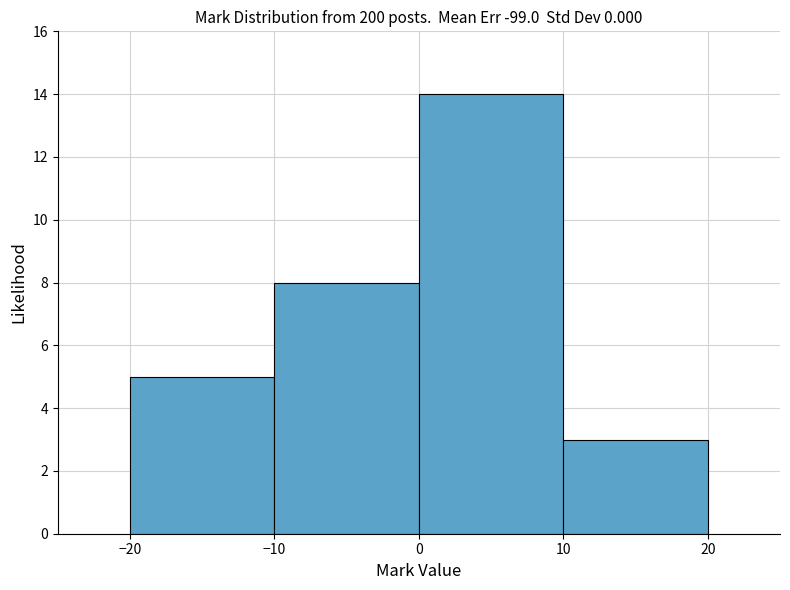

Reading left to right, list every bar in this chart as the range it spans on the x-axis followed by its height. The values are not printed on the chart, so give them approximately, as read against the axis.

-20 to -10: 5
-10 to 0: 8
0 to 10: 14
10 to 20: 3